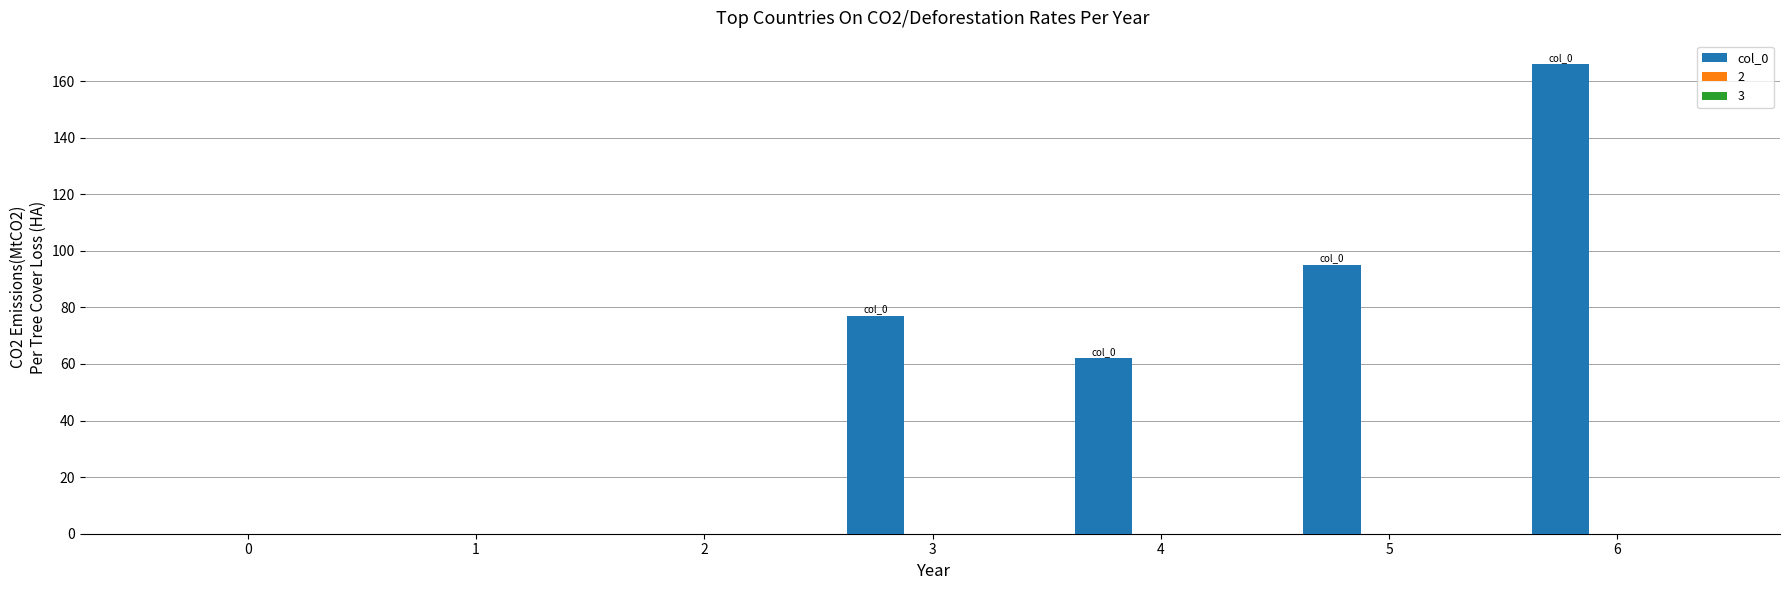

The chart shows a value of 166 at 6. True or false?

True